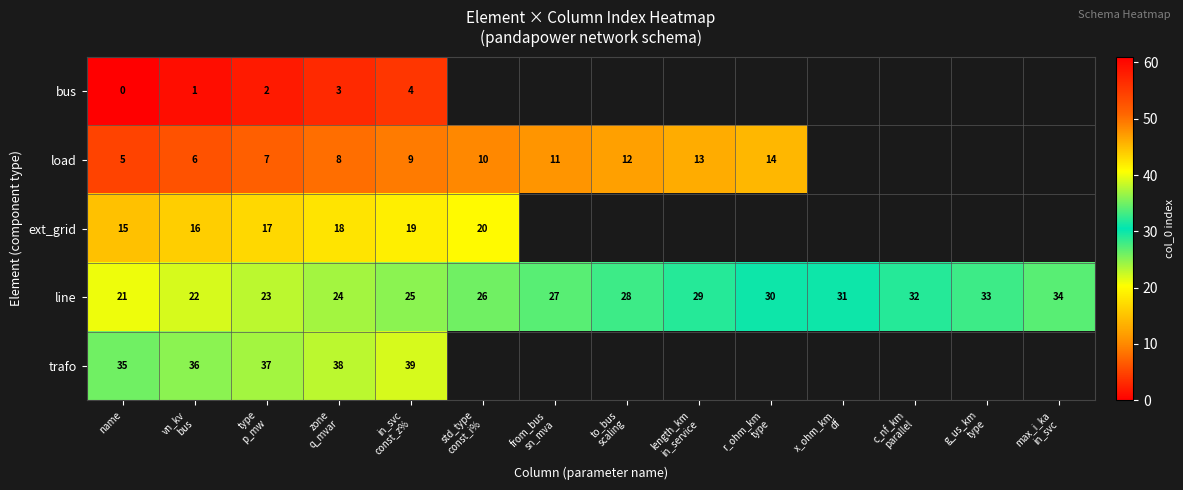

Rank the series at name from lowest to highest value.

bus, load, ext_grid, line, trafo